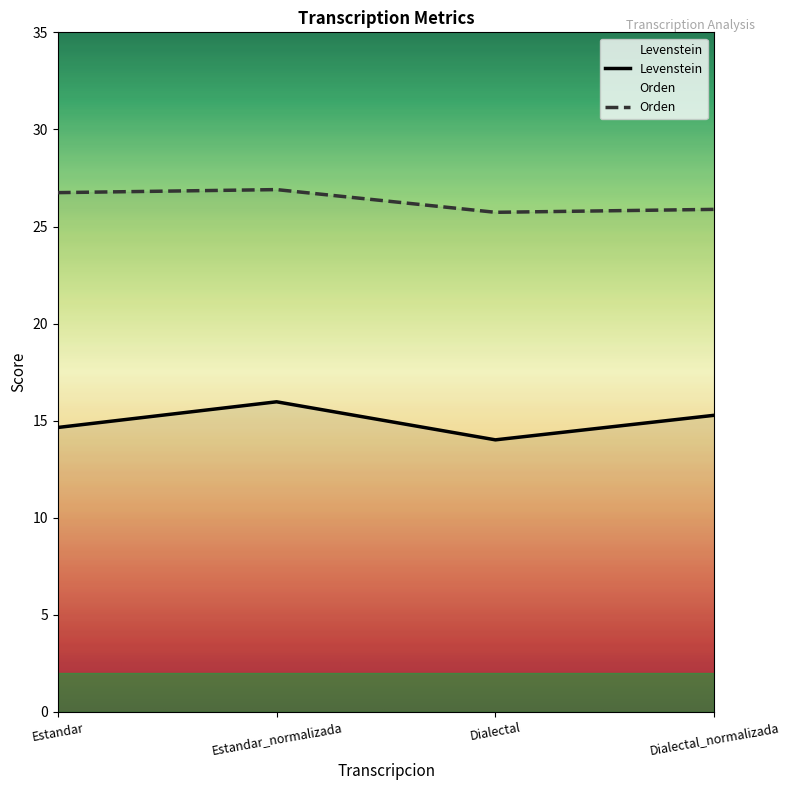

Which series has the largest total across all categories?

Orden